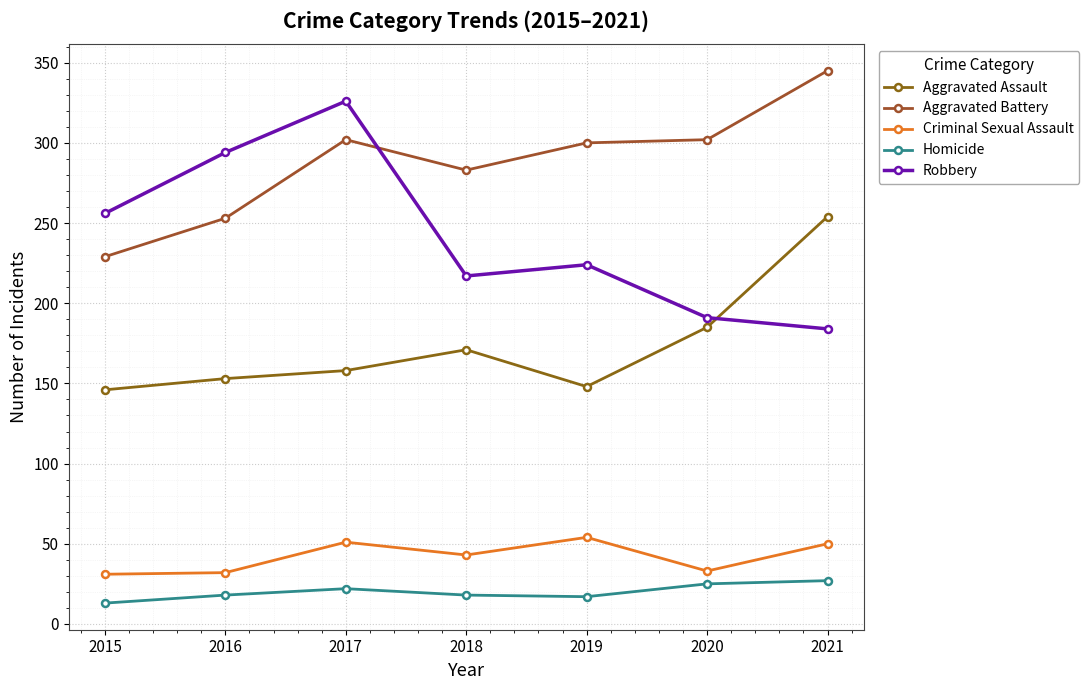

The value of Aggravated Assault at 2015 is 190. True or false?

False